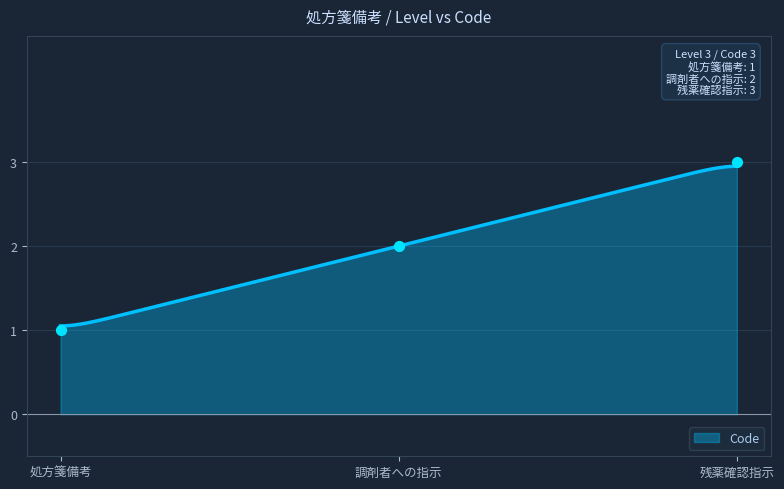

Between 残薬確認指示 and 処方箋備考, which is larger?

残薬確認指示